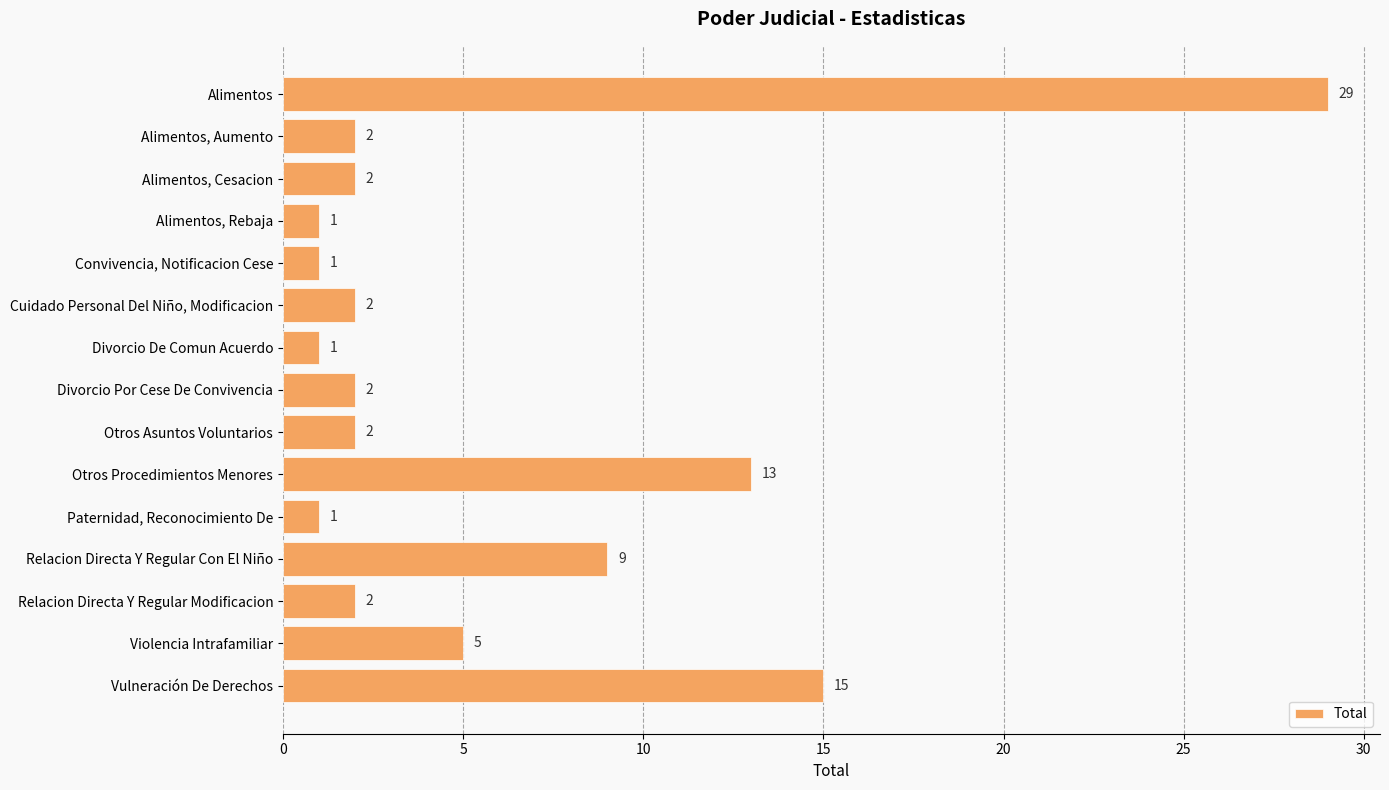

What is the value of the 12th bar from the top?

9